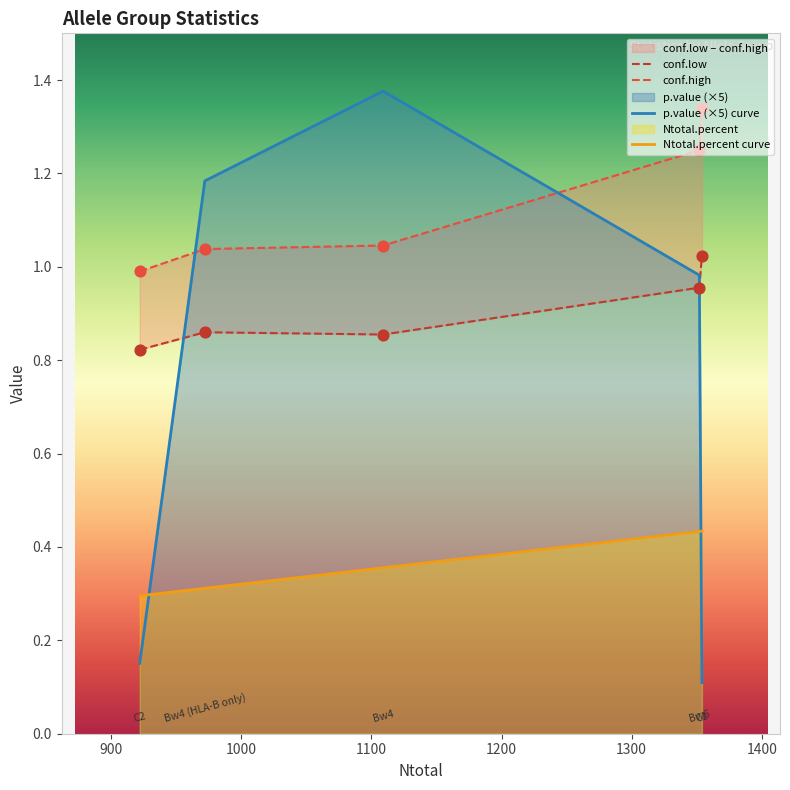

At which category is the sum across all series the highest?

Bw6